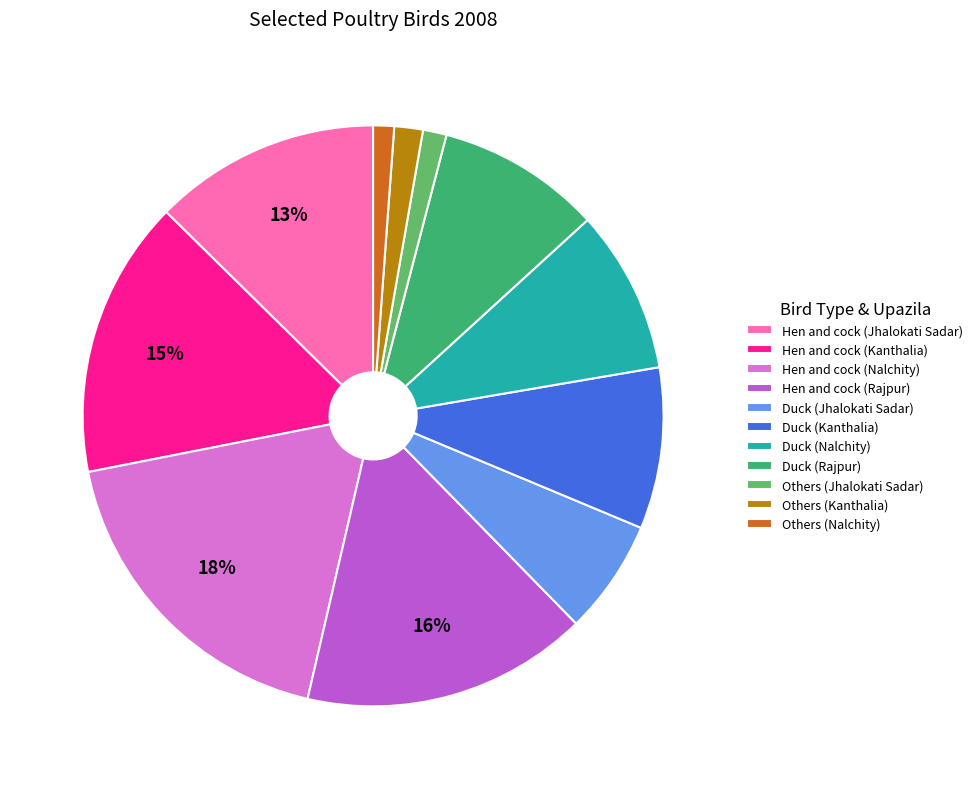

Does Hen and cock (Kanthalia) account for over 50% of the chart?

No